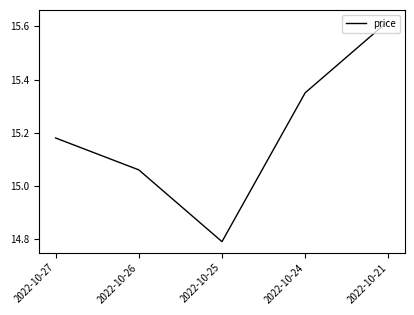

Is it true that the value at 2022-10-25 is 4.0?

False